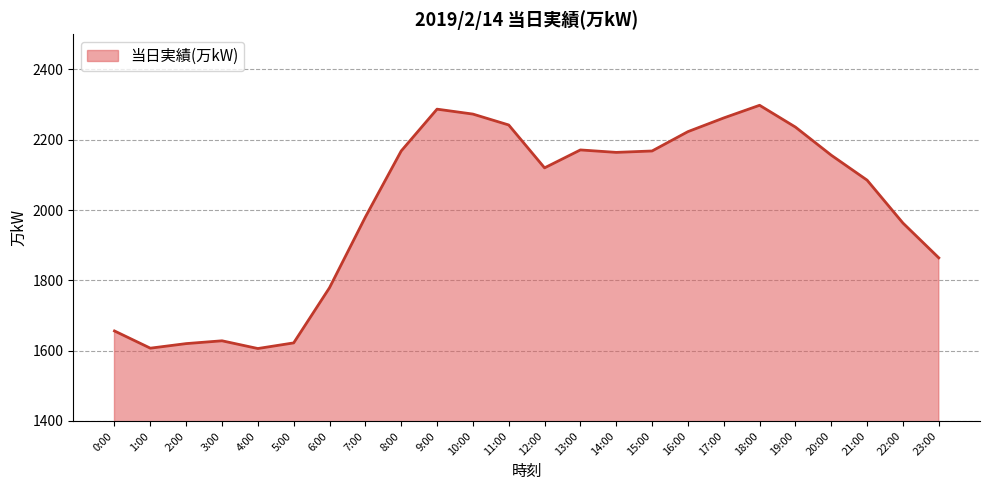

What value does the data have at 16:00, to the nearest 50?

2200